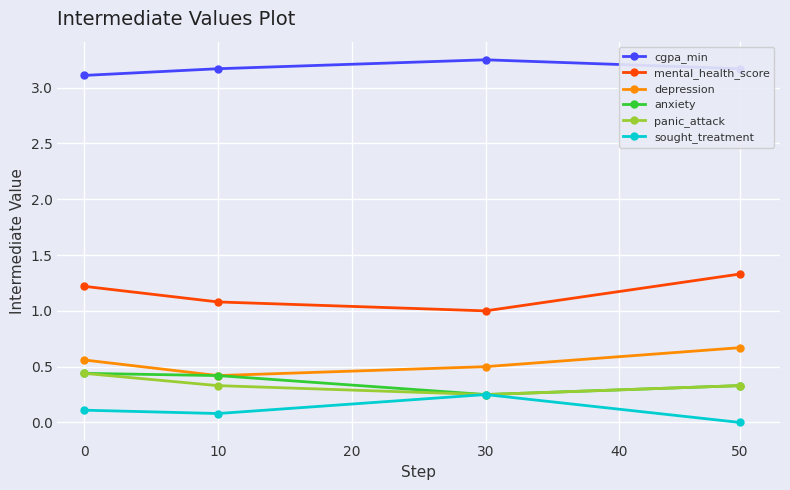

In mental_health_score, how many points are lower than both neighbors (excluding endpoints)?

1